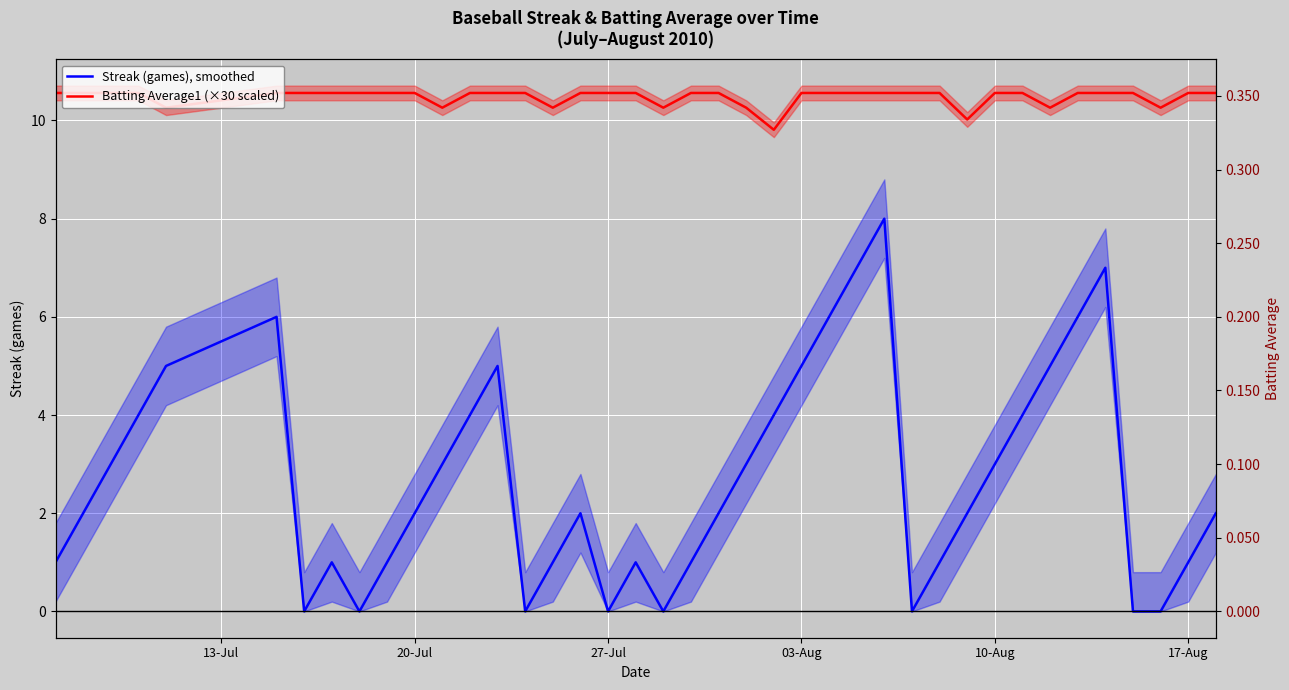

What is the maximum value shown in the chart?

10.6